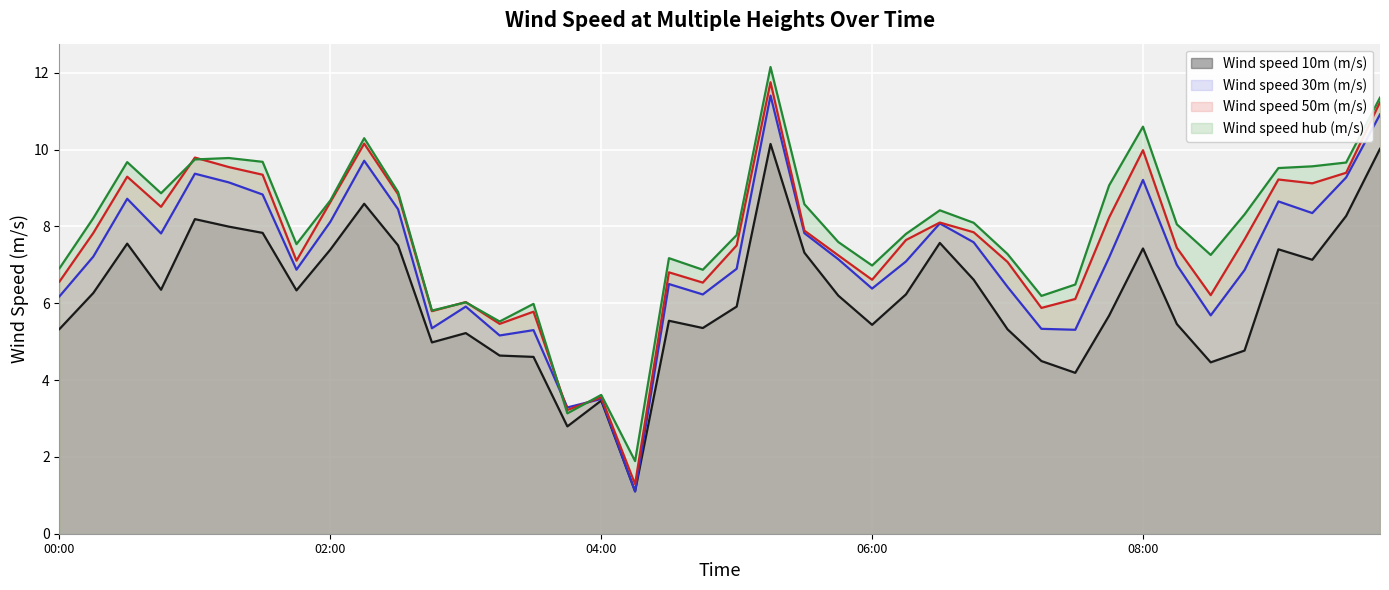

List the series in order of their overall mean, highest first.

Wind speed hub (m/s), Wind speed 50m (m/s), Wind speed 30m (m/s), Wind speed 10m (m/s)